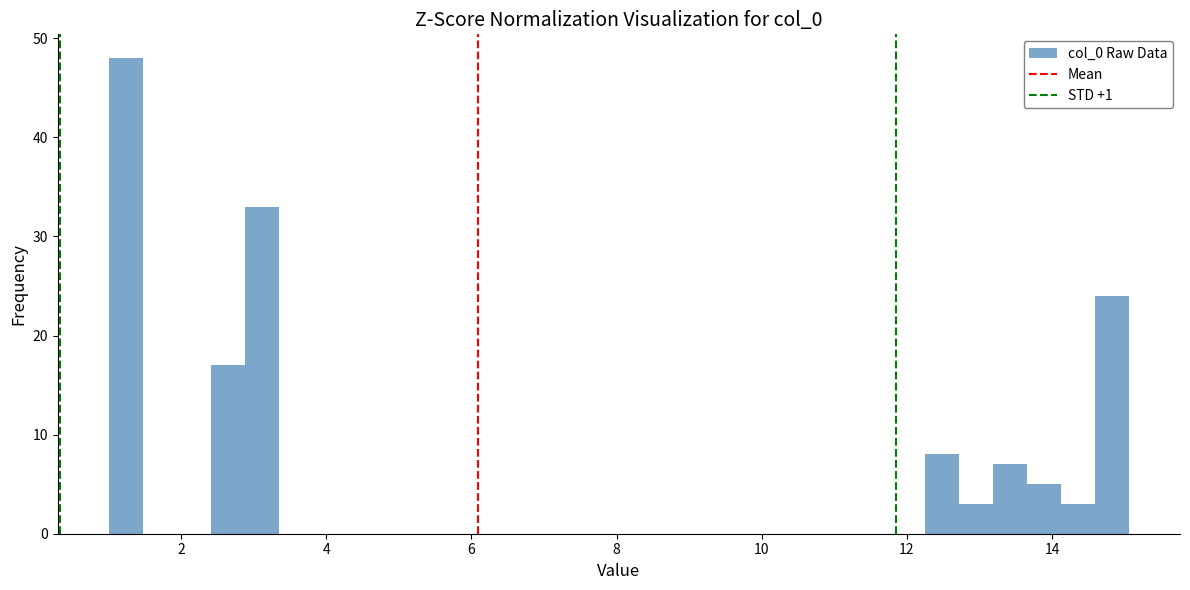

Read against the x-axis, roughly where is the centre of the tallest bar?

1.2